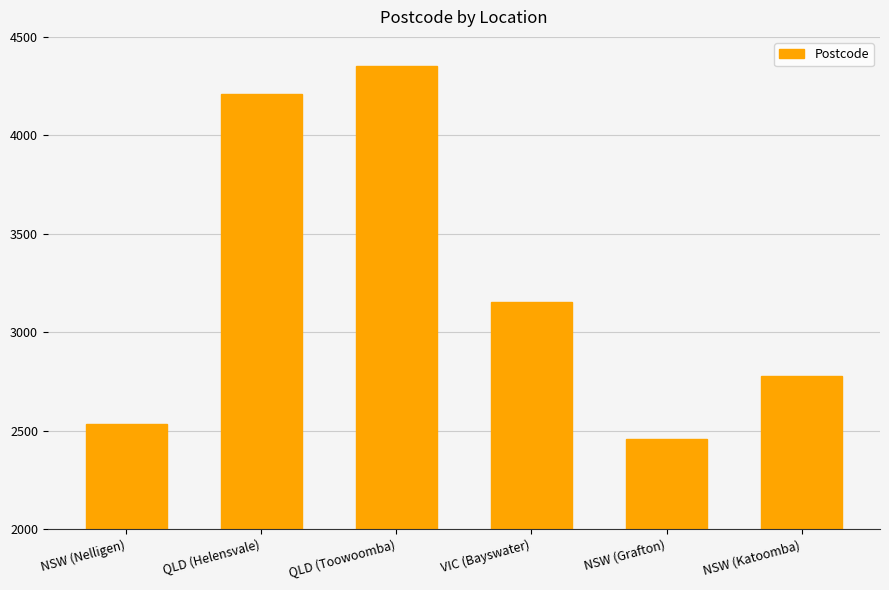

What is the label of the 5th bar from the left?

NSW (Grafton)